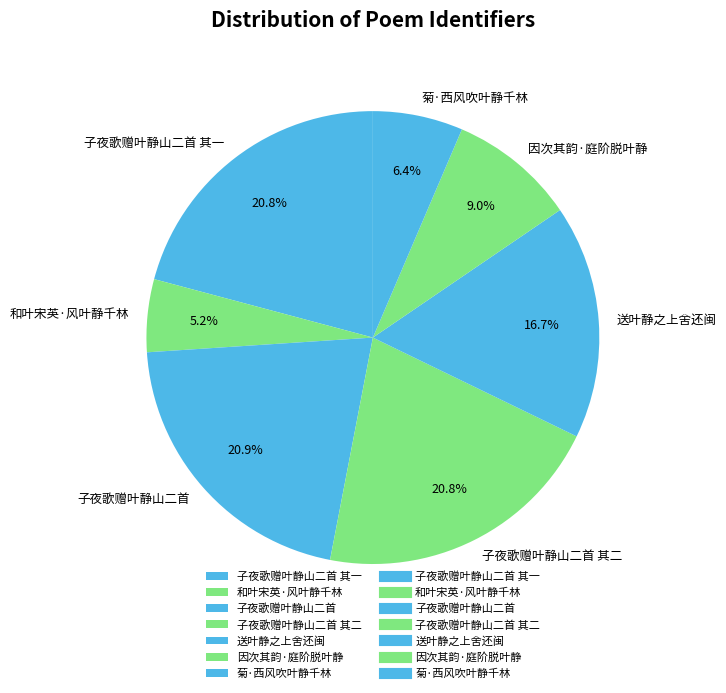

Is the sum of 送叶静之上舍还闽 and 菊·西风吹叶静千林 greater than half?

No